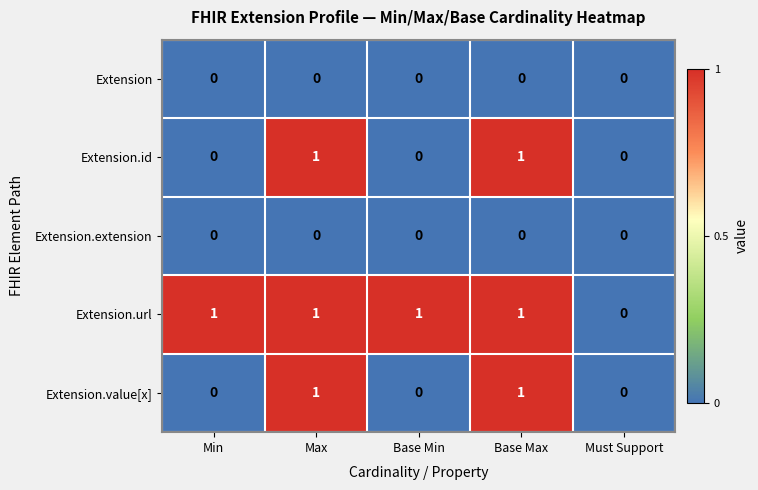

Is the value of Extension at Base Max greater than the value of Extension.url at Max?

No